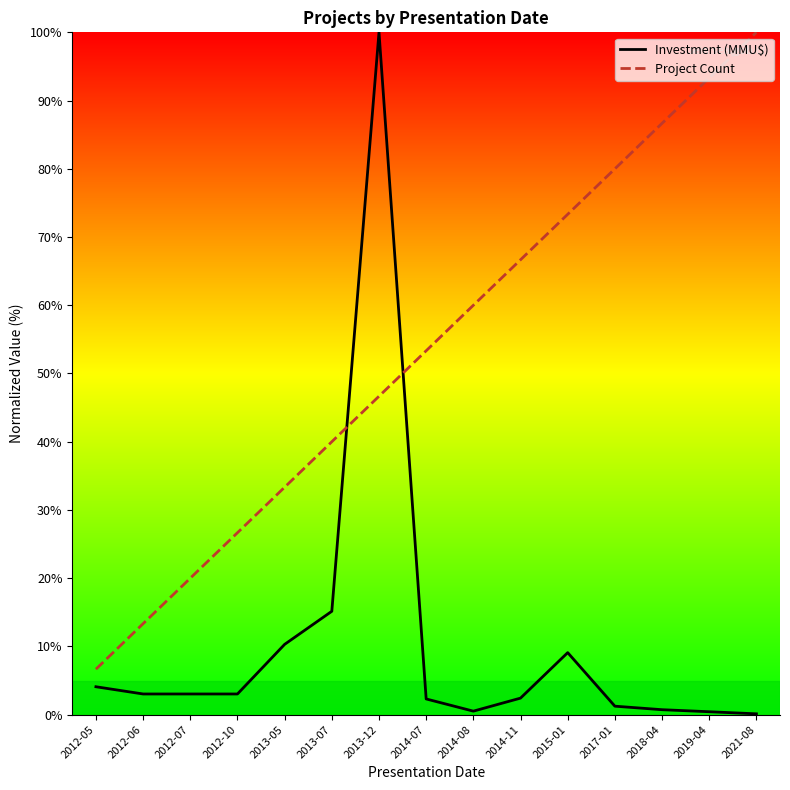

What is the value of the Investment (MMU$) point at the 14th from the left?

0.4